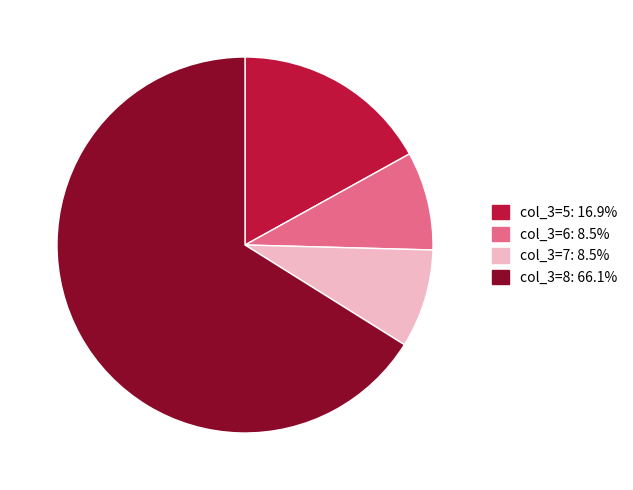

Is there a majority slice in this chart?

Yes